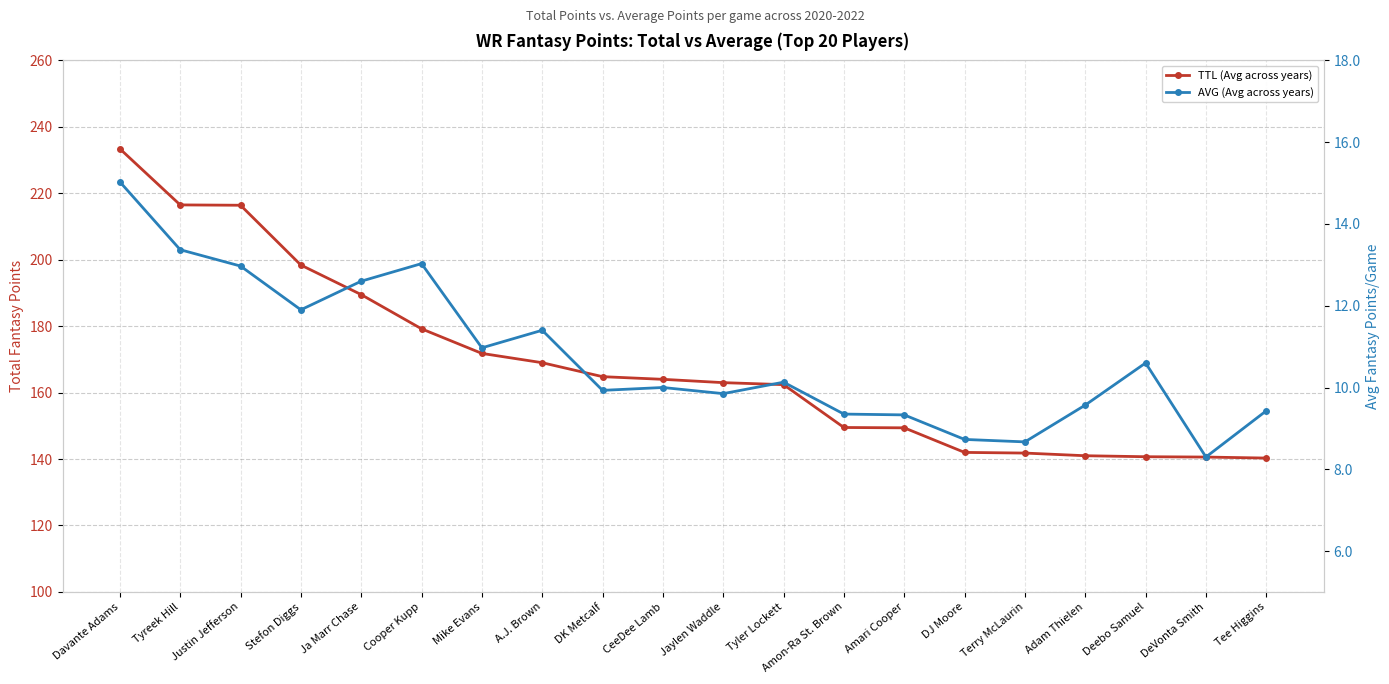

True or false: TTL (Avg across years) has a value of 164.0 at CeeDee Lamb.

True